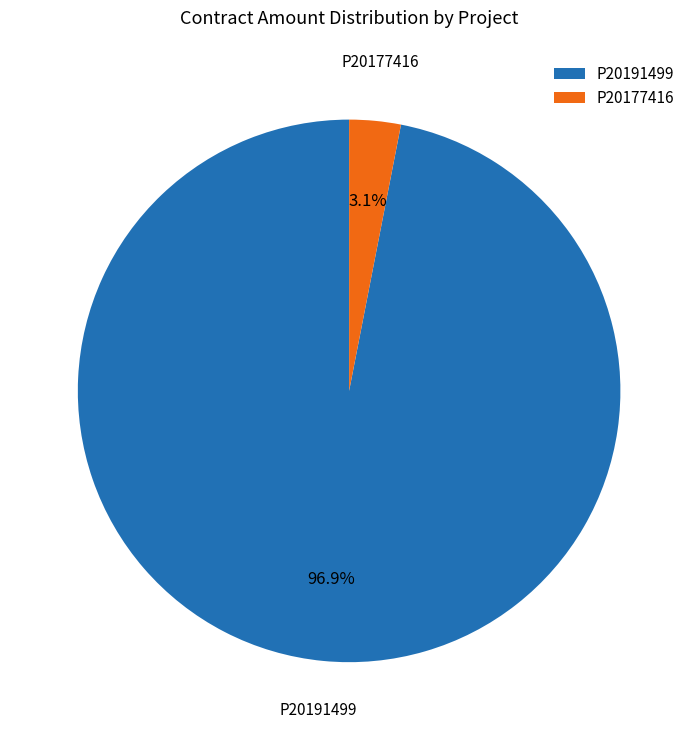

What percentage is the P20191499 slice, to the nearest percent?

97%